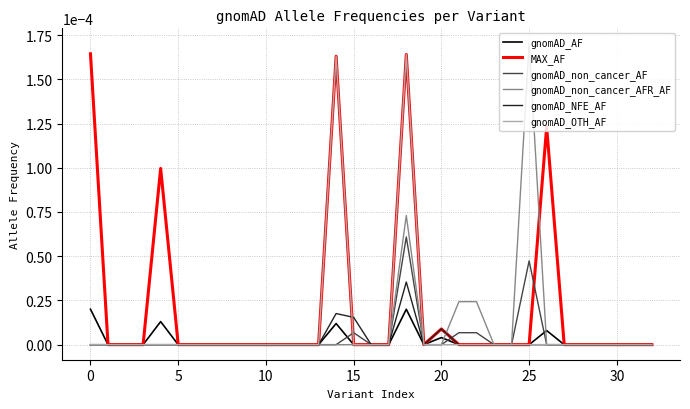

Which series has the largest total across all categories?

MAX_AF